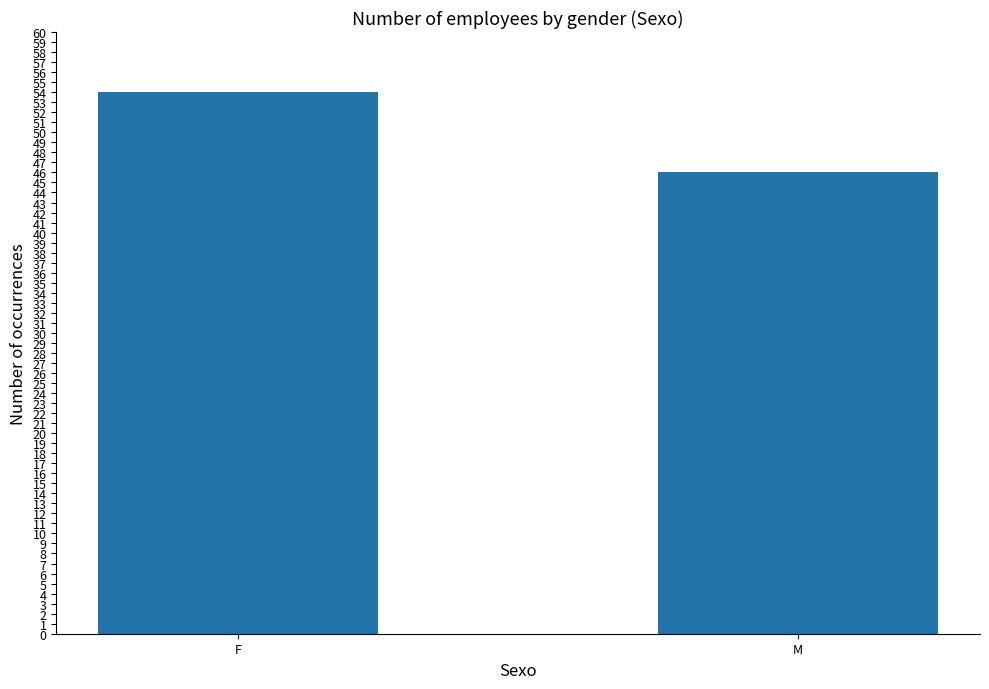

Rank the categories by value from lowest to highest.

M, F